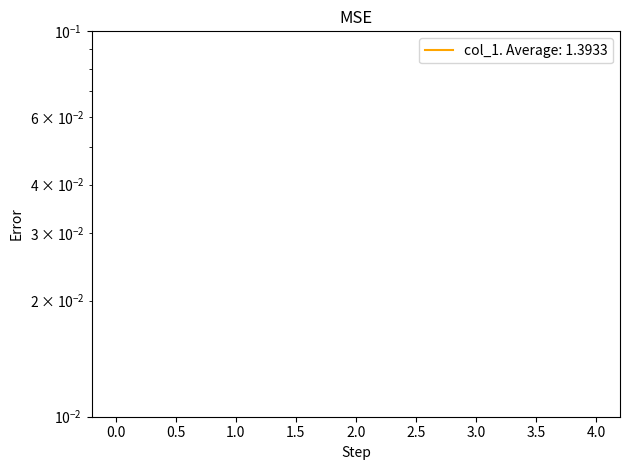

What is the smallest value displayed?

1.4